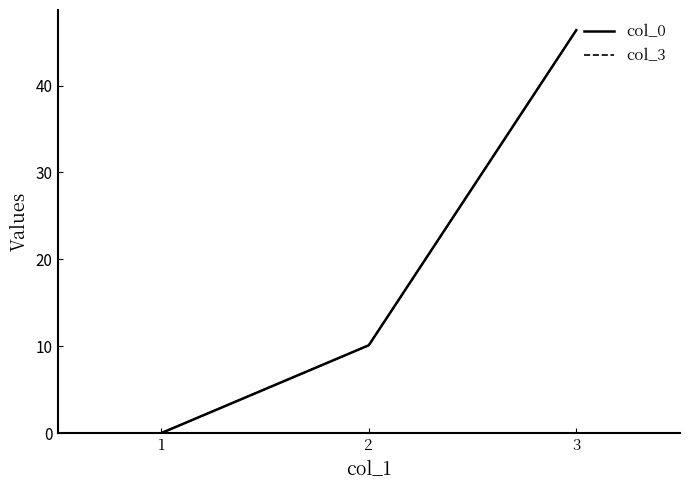

How many distinct data groups are displayed?

2